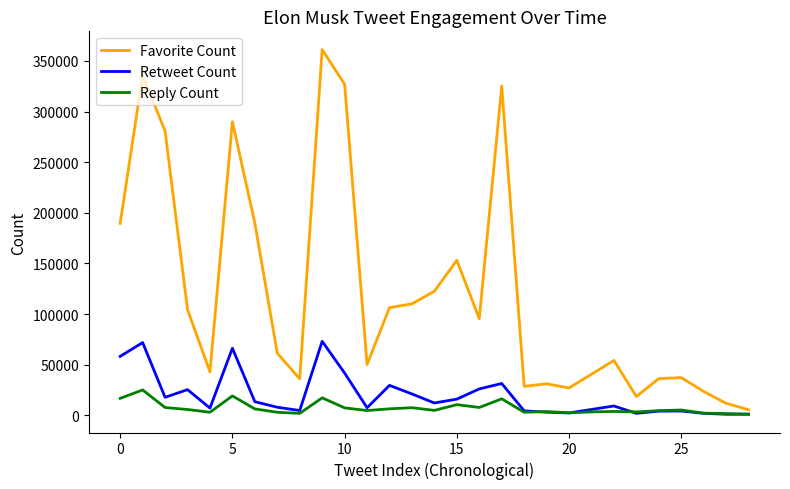

Which series has the widest spread of values?

Favorite Count